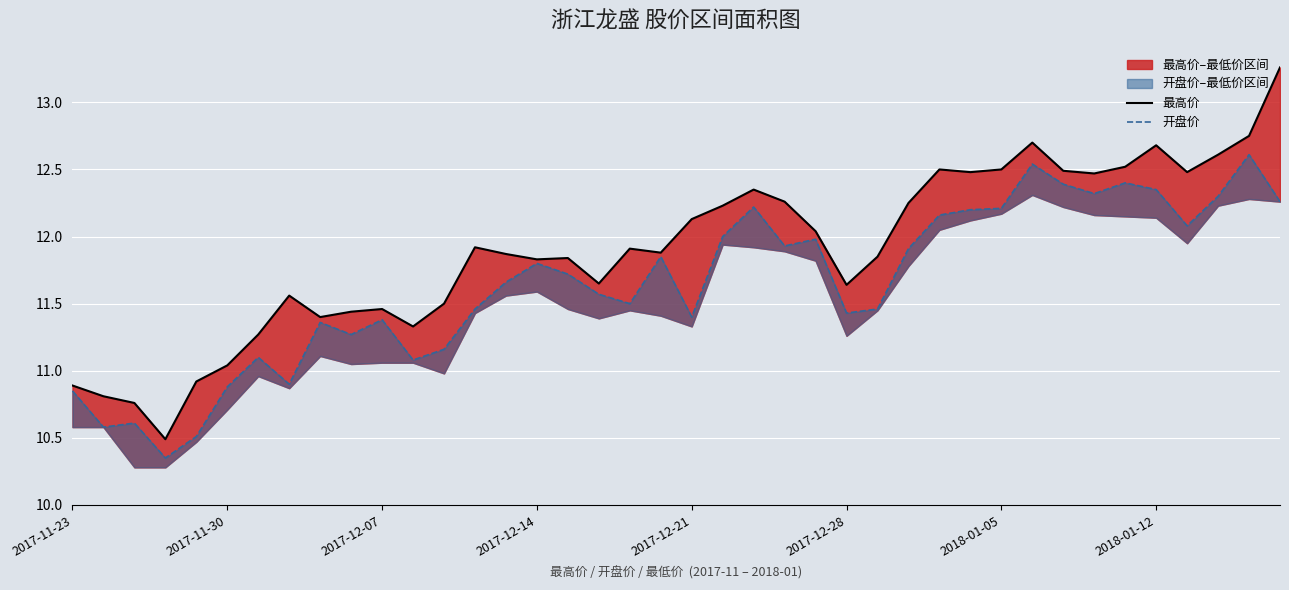

List the series in order of their overall mean, highest first.

最高价, 开盘价